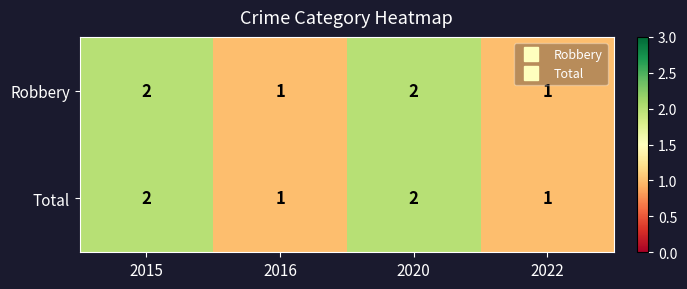

Count the Total values in the range 1 to 2.

4